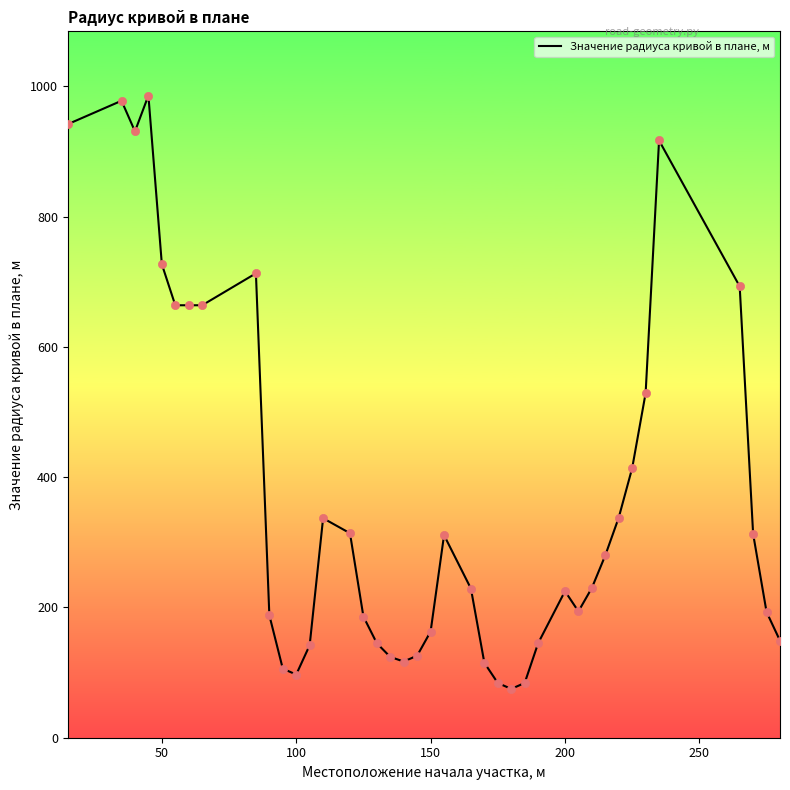

What is the difference between the maximum and minimum values?

911